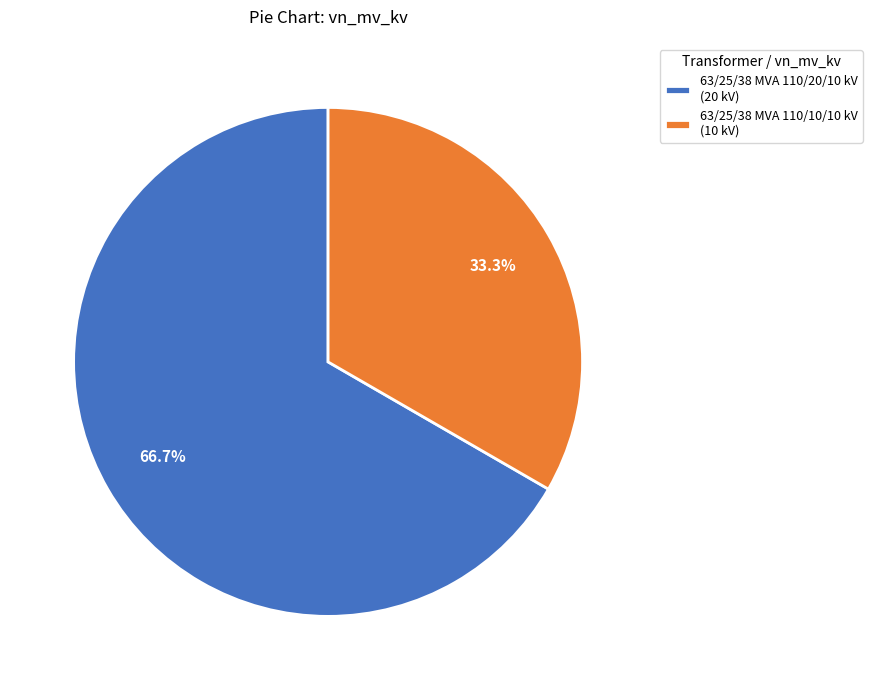

What portion of the pie excludes 63/25/38 MVA 110/10/10 kV?

66.7%